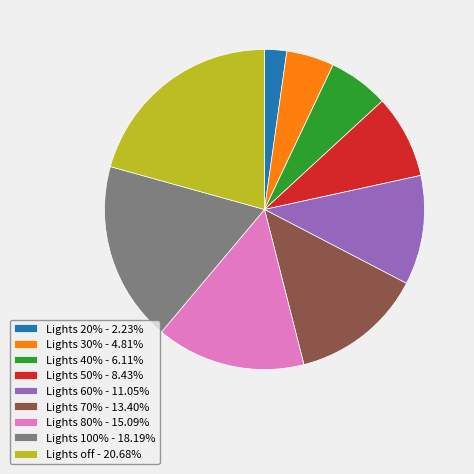

What is the smallest slice in the pie chart?

Lights 20%